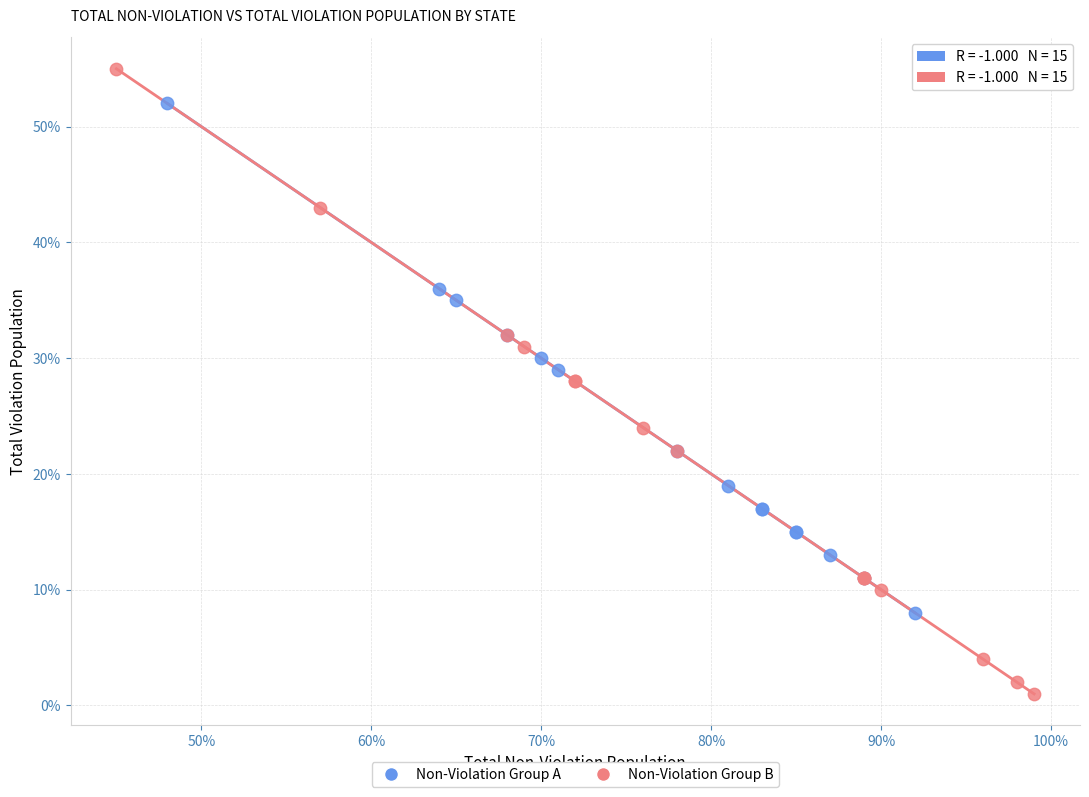

What are all the series names shown in the legend?

Non-Violation Group A, Non-Violation Group B